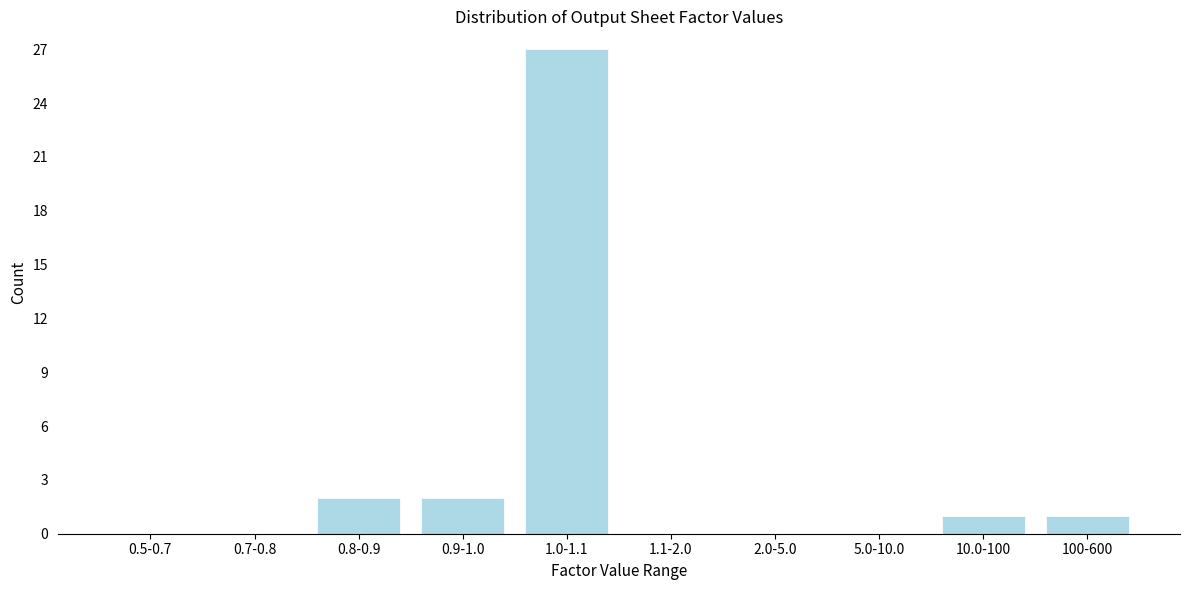

Reading left to right, list all the values displayed in this chart.

0.5-0.7=0	0.7-0.8=0	0.8-0.9=2	0.9-1.0=2	1.0-1.1=27	1.1-2.0=0	2.0-5.0=0	5.0-10.0=0	10.0-100=1	100-600=1